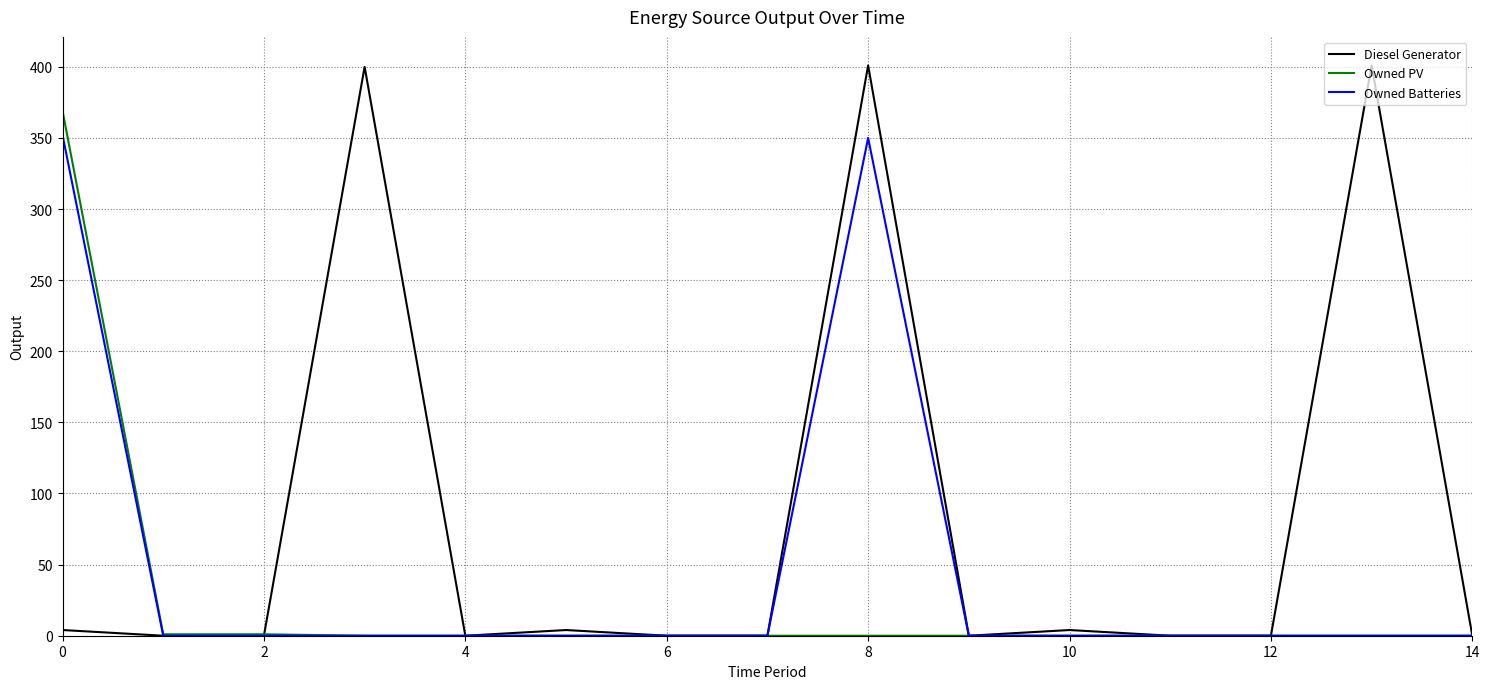

True or false: Diesel Generator has more than 0 points higher than both neighbors.

True